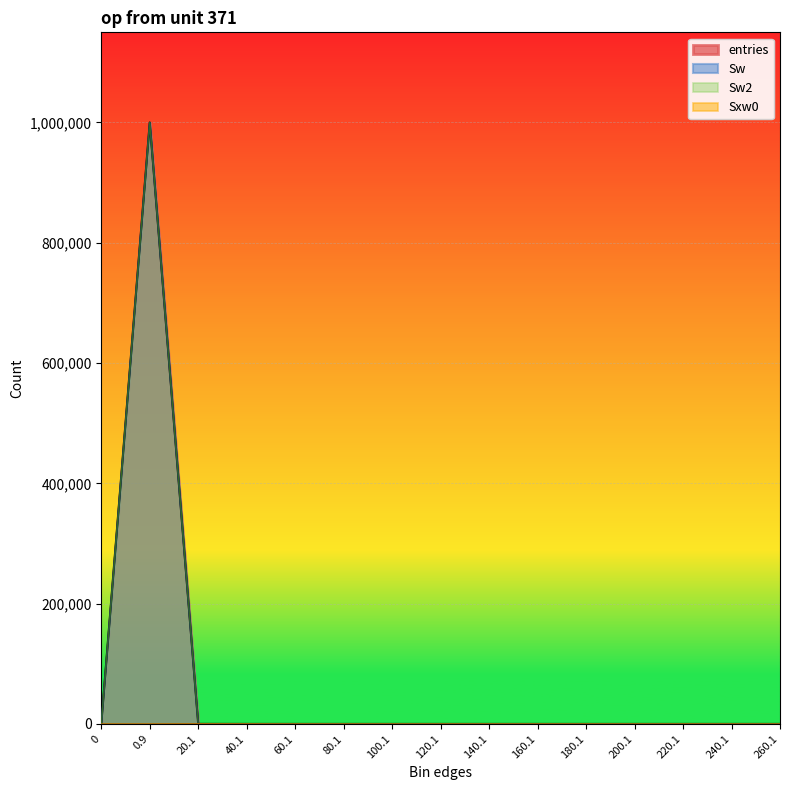

How many data points in Sw2 are above 0?

3